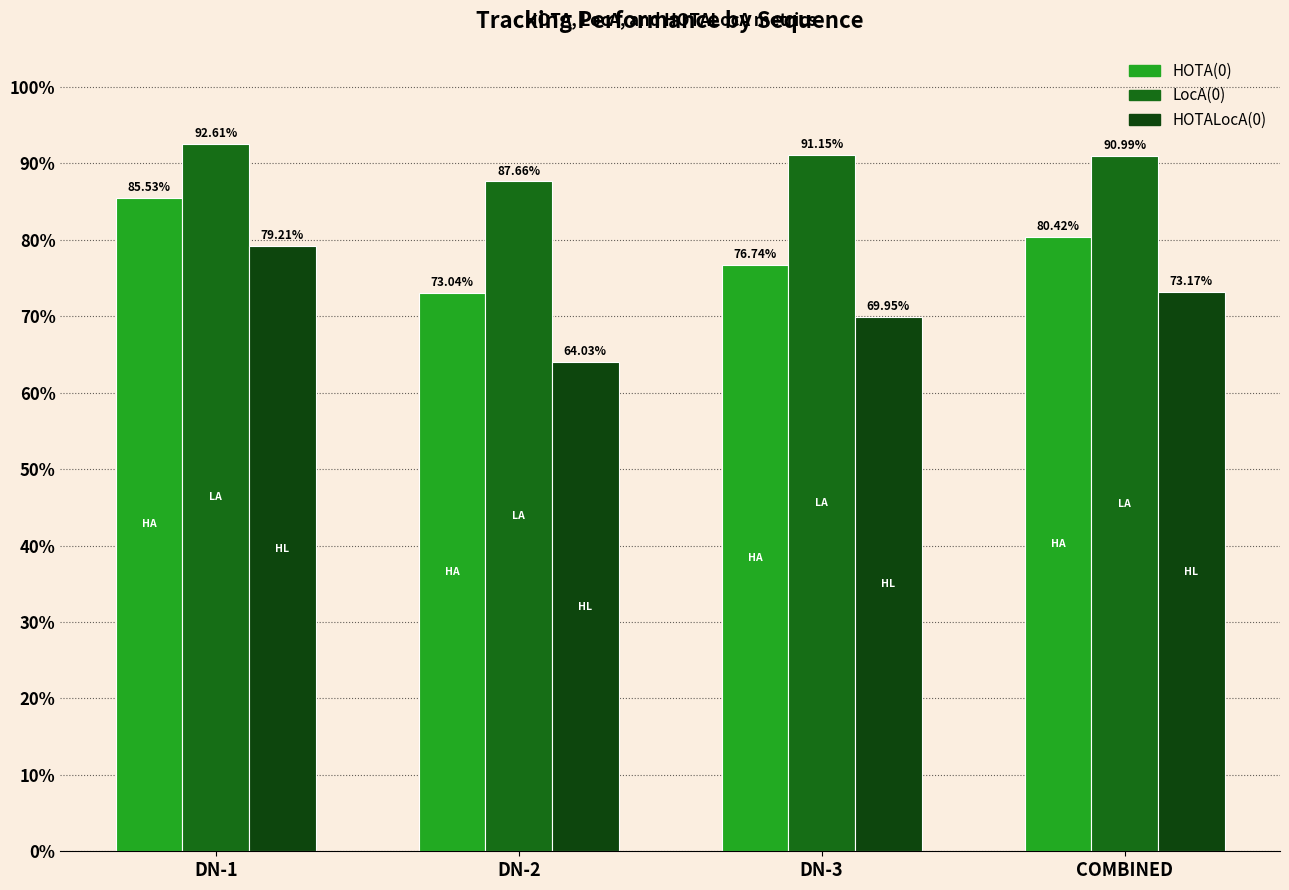

What is the minimum value for HOTA(0)?

0.7